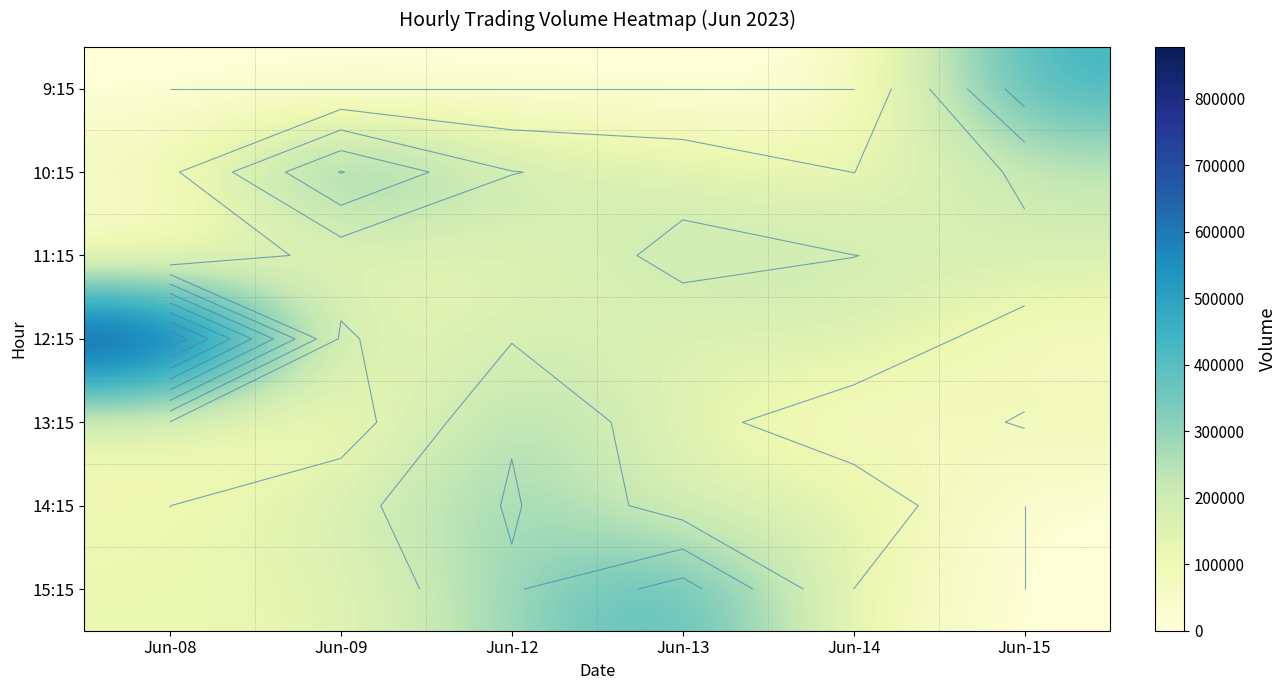

What is the maximum value shown in the chart?

877790